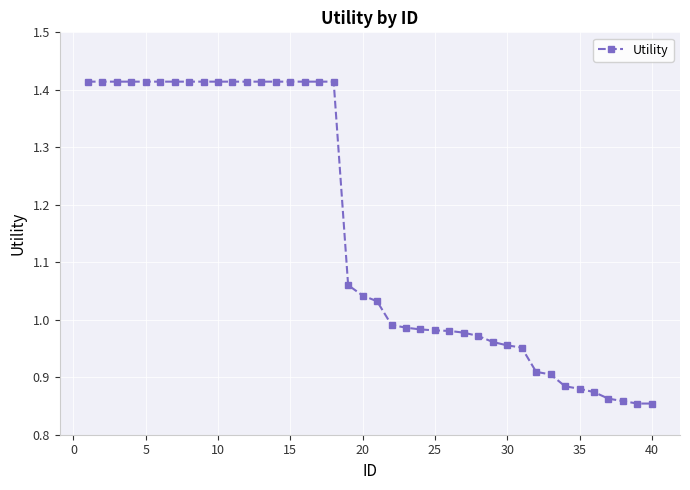

What is the average value?

1.2